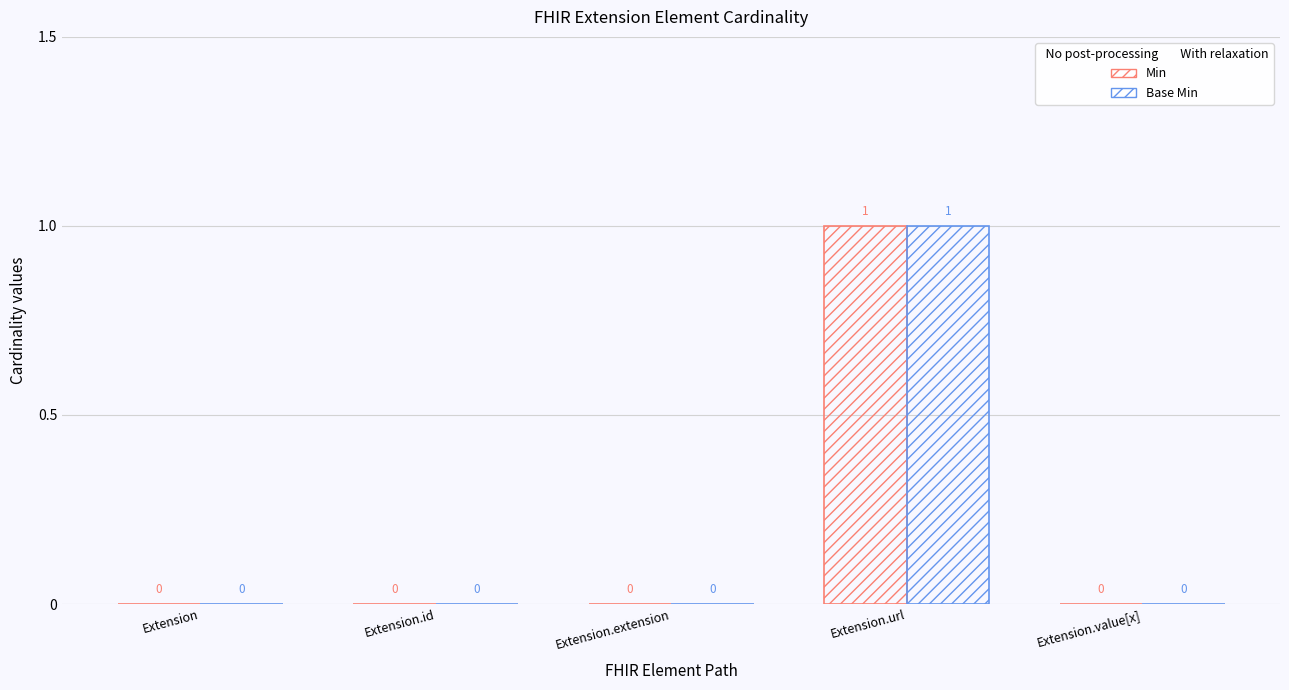

Reading left to right, extract all data points from this chart.

Min: Extension=0	Extension.id=0	Extension.extension=0	Extension.url=1	Extension.value[x]=0
Base Min: Extension=0	Extension.id=0	Extension.extension=0	Extension.url=1	Extension.value[x]=0